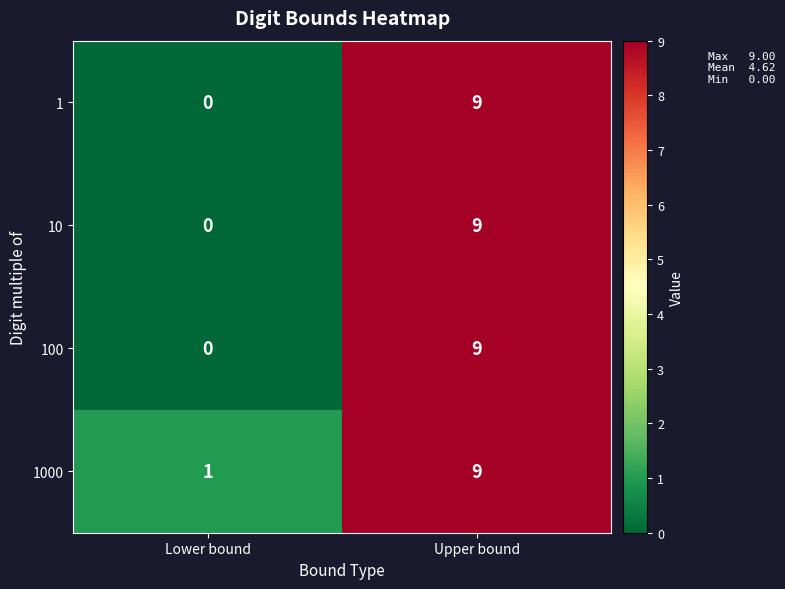

Which category has the lowest value across all series?

Lower bound